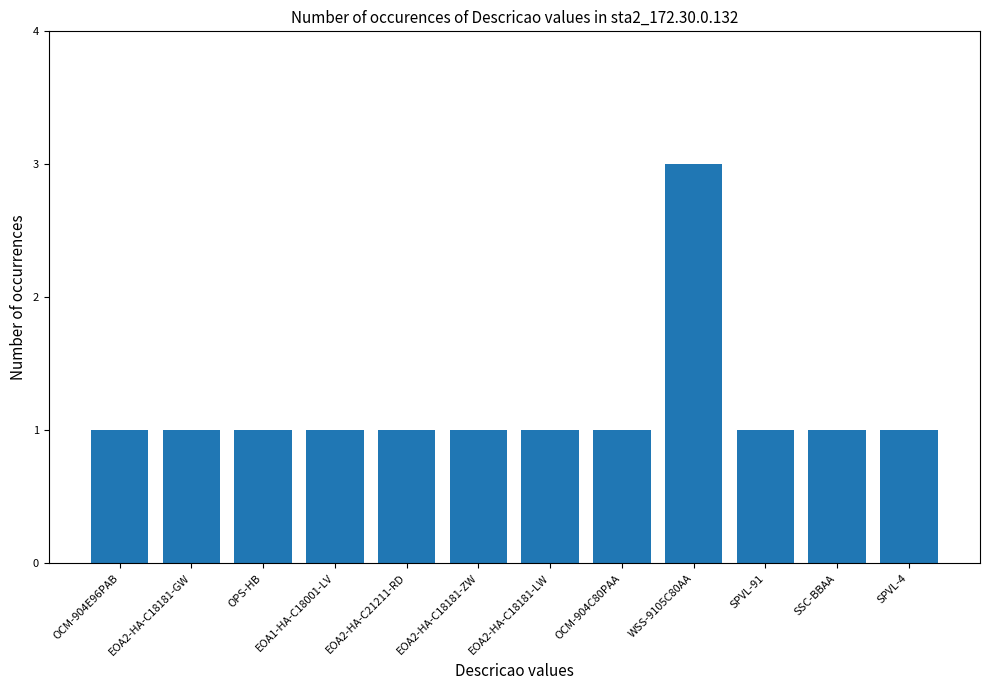

Count the number of categories in the chart.

12